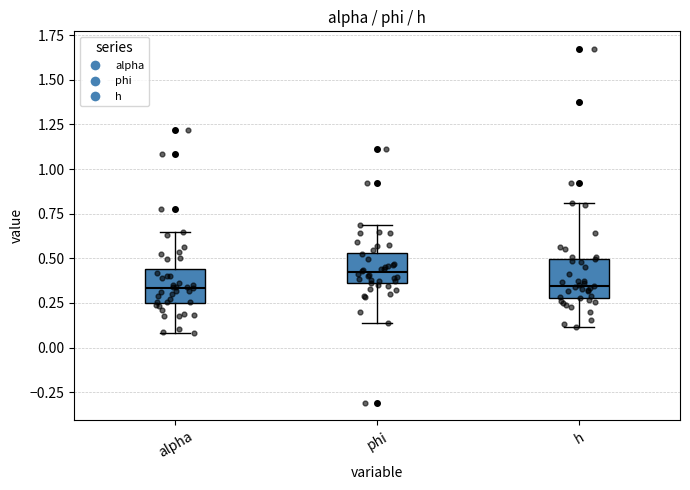

Reading left to right, read every box against the y-axis: the position of its median line, the range the box covers, and the ends of its whiskers. The values are not printed on the chart, so give them approximately, as read against the axis.

alpha: median 0.35, box 0.25 to 0.45, whiskers 0.10 to 0.65
phi: median 0.40, box 0.35 to 0.55, whiskers 0.15 to 0.70
h: median 0.35, box 0.30 to 0.50, whiskers 0.10 to 0.80